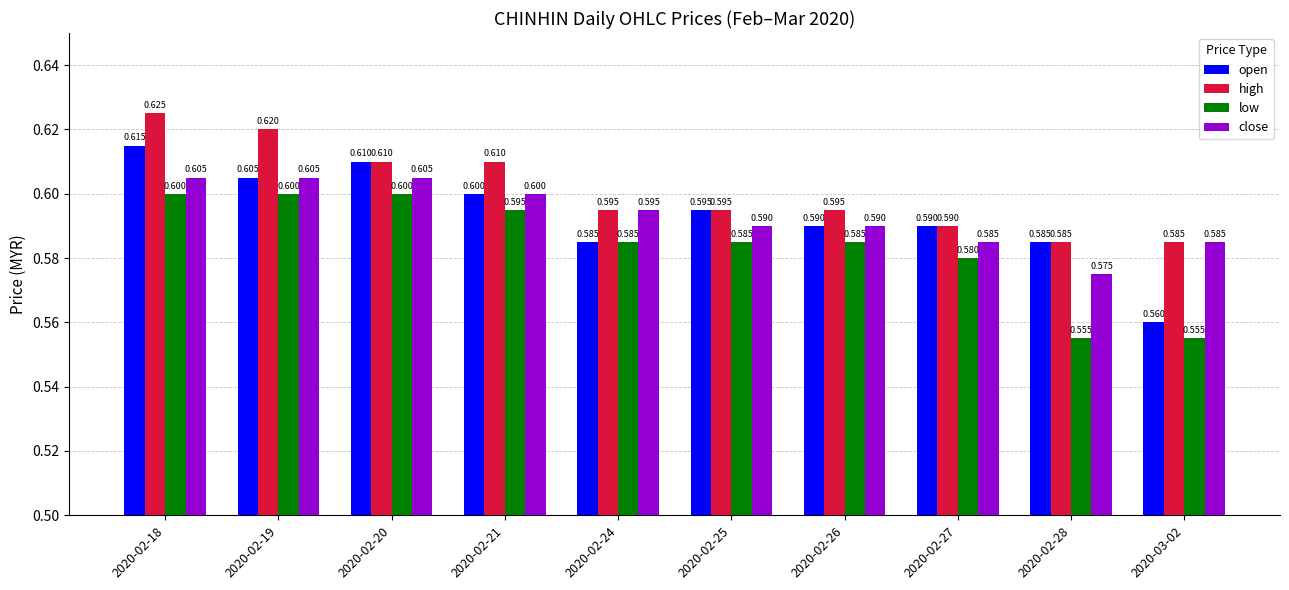

Reading right to left, transcribe all the data shown in this chart.

open: 0.6	0.6	0.6	0.6	0.6	0.6	0.6	0.6	0.6	0.6
high: 0.6	0.6	0.6	0.6	0.6	0.6	0.6	0.6	0.6	0.6
low: 0.6	0.6	0.6	0.6	0.6	0.6	0.6	0.6	0.6	0.6
close: 0.6	0.6	0.6	0.6	0.6	0.6	0.6	0.6	0.6	0.6